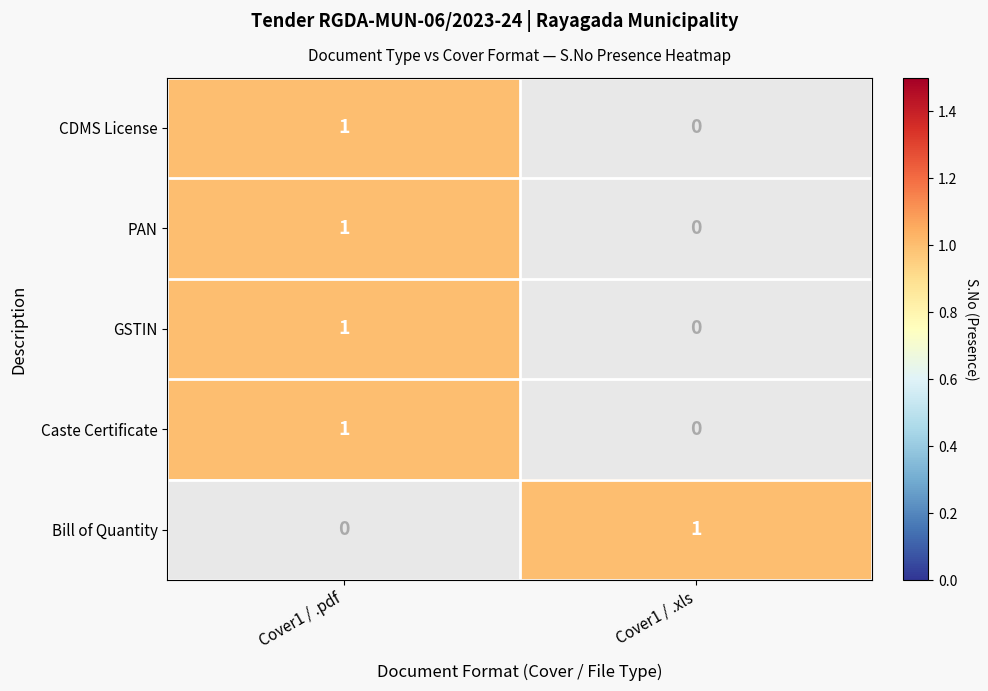

The Bill of Quantity series shows 1 at Fee/PreQual/Technical/Finance (.xls). True or false?

False